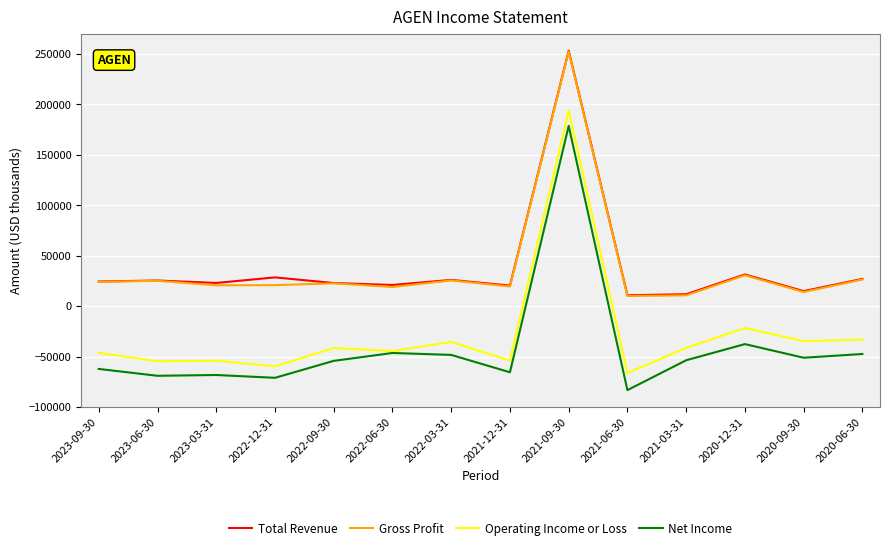

What are all the series names shown in the legend?

Total Revenue, Gross Profit, Operating Income or Loss, Net Income